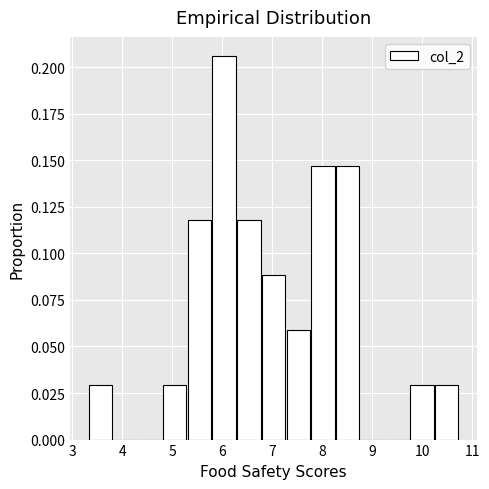

Reading left to right, transcribe this chart: for each bar, give the range it covers on the x-axis and its height. Neither the bar edges nor the heights are printed on the chart, so give them approximately, as read against the axes.

3.3 to 3.8: 0.030
3.8 to 4.3: 0
4.3 to 4.8: 0
4.8 to 5.3: 0.030
5.3 to 5.8: 0.120
5.8 to 6.3: 0.205
6.3 to 6.8: 0.120
6.8 to 7.3: 0.090
7.3 to 7.8: 0.060
7.8 to 8.3: 0.145
8.3 to 8.8: 0.145
8.8 to 9.3: 0
9.3 to 9.8: 0
9.8 to 10.3: 0.030
10.3 to 10.8: 0.030